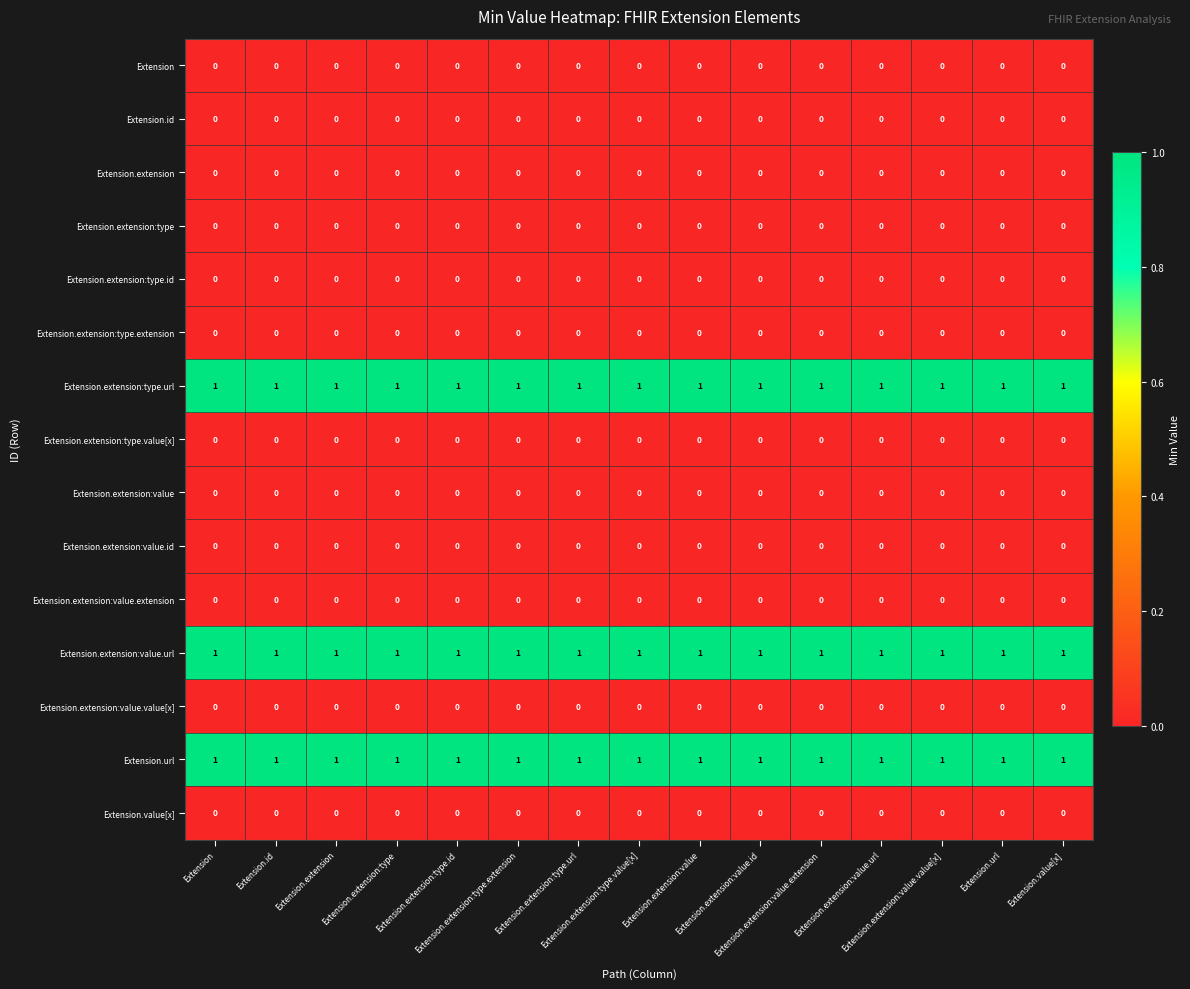

How many data points does each series have?

15